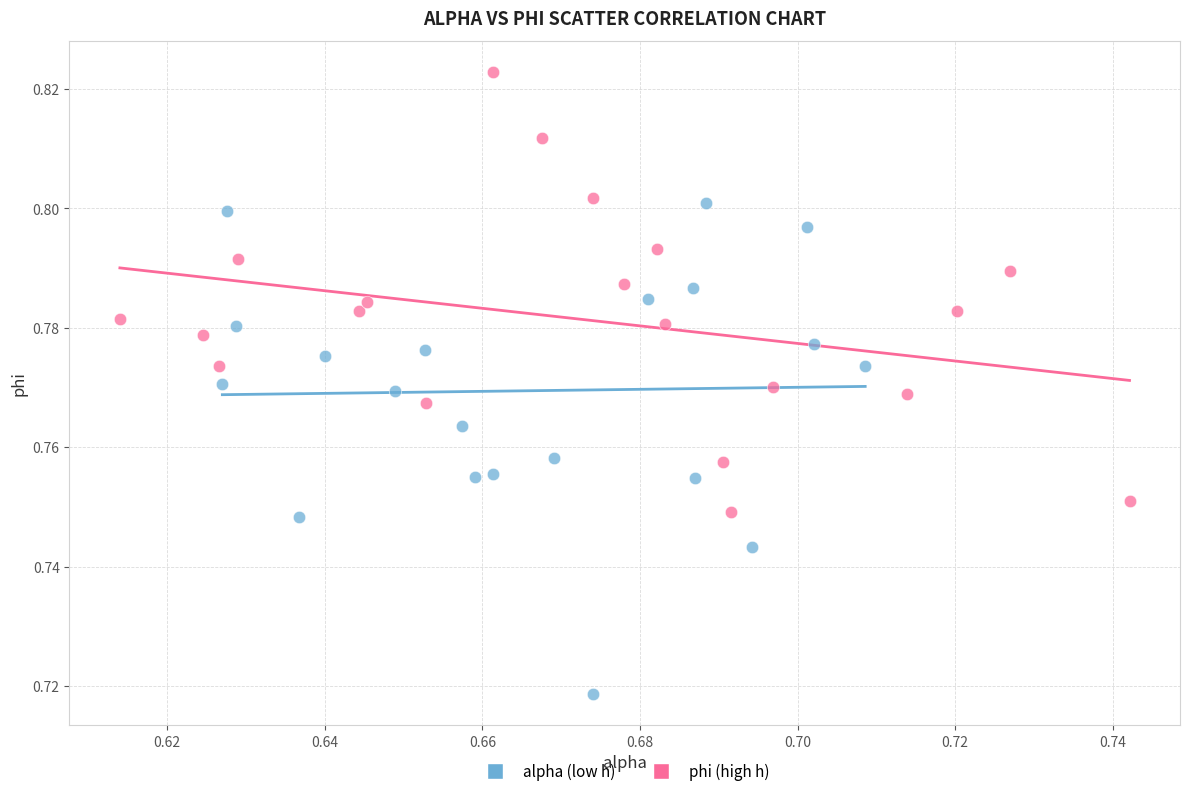

Which series contains the lowest Y value?

alpha (low h)